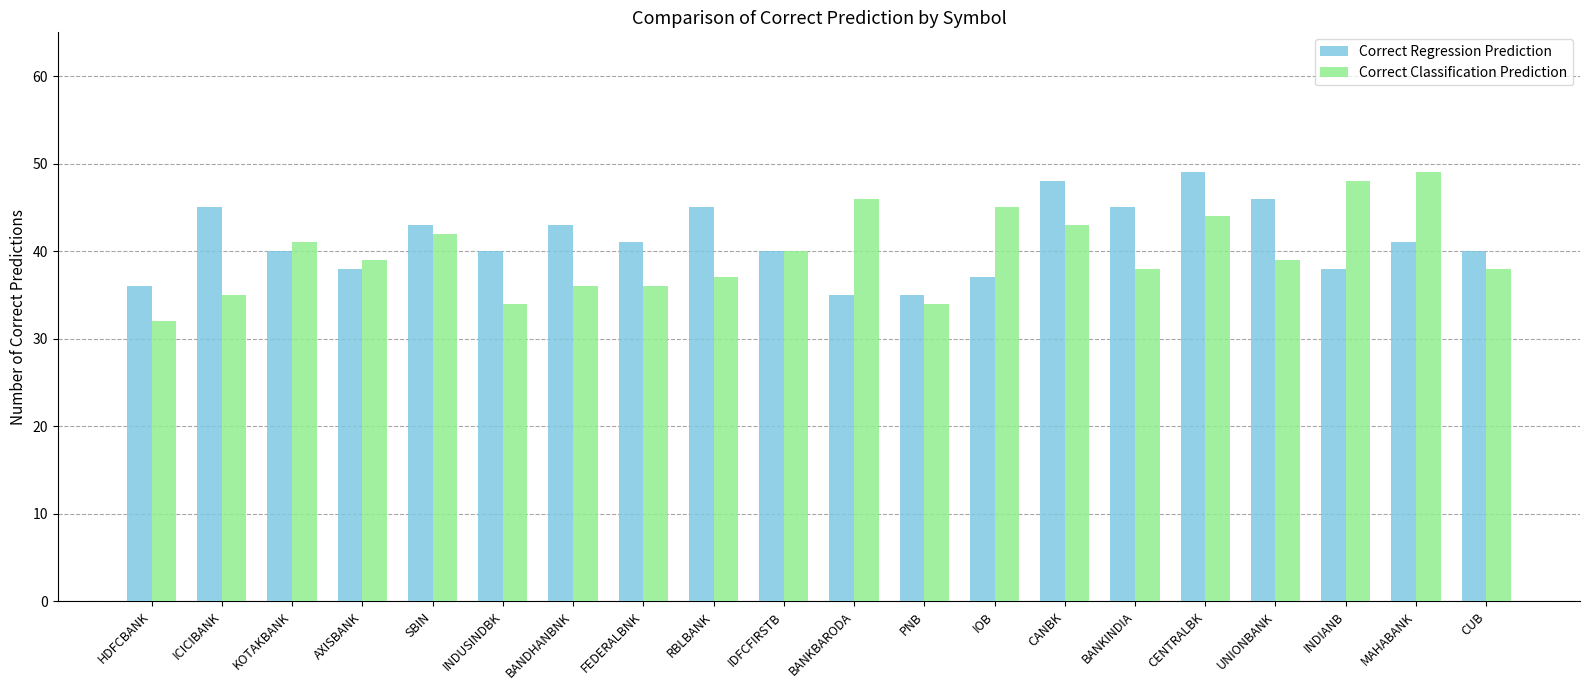

Which series has the largest total across all categories?

Correct Regression Prediction